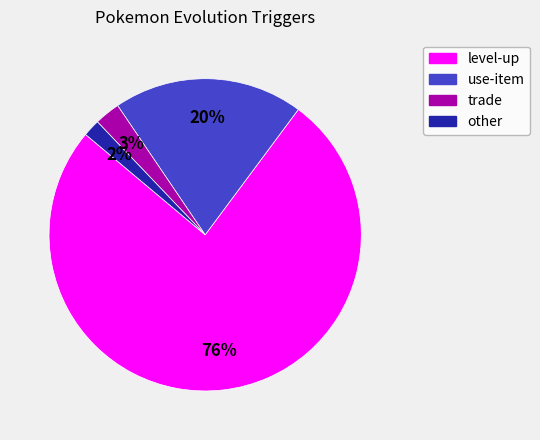

Which category has the biggest portion of the pie?

level-up